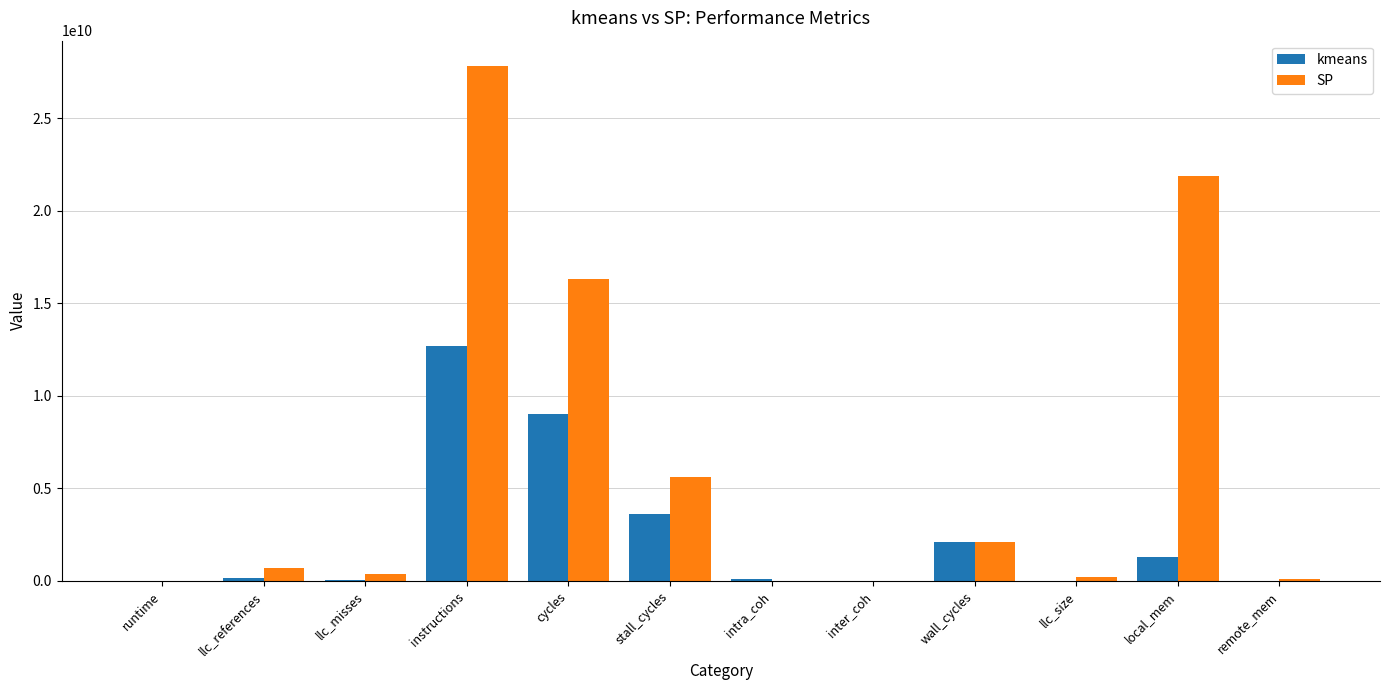

Is it true that SP equals 21880644883.4 at local_mem?

True